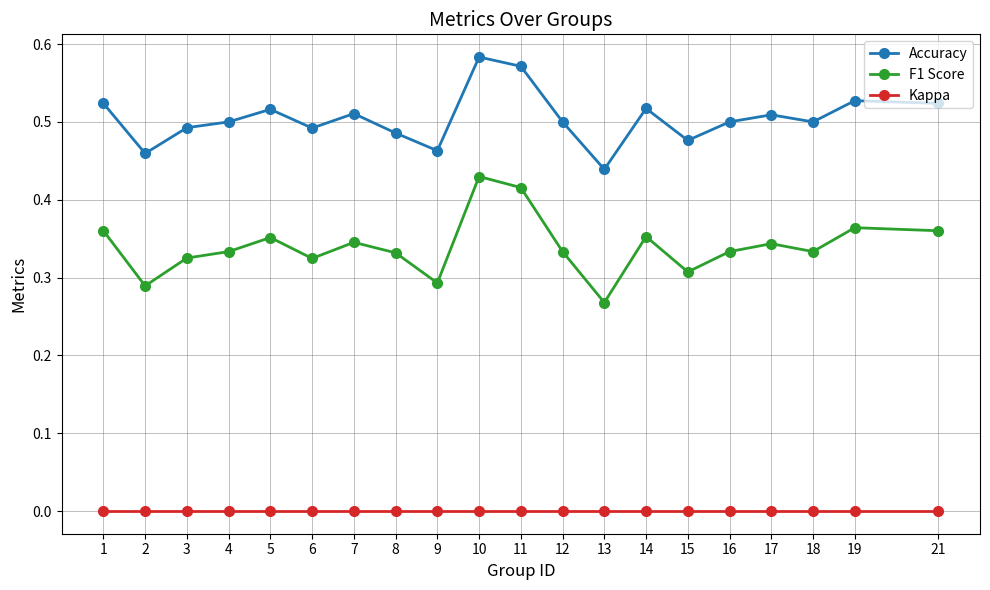

At which label does Accuracy reach its minimum?

13